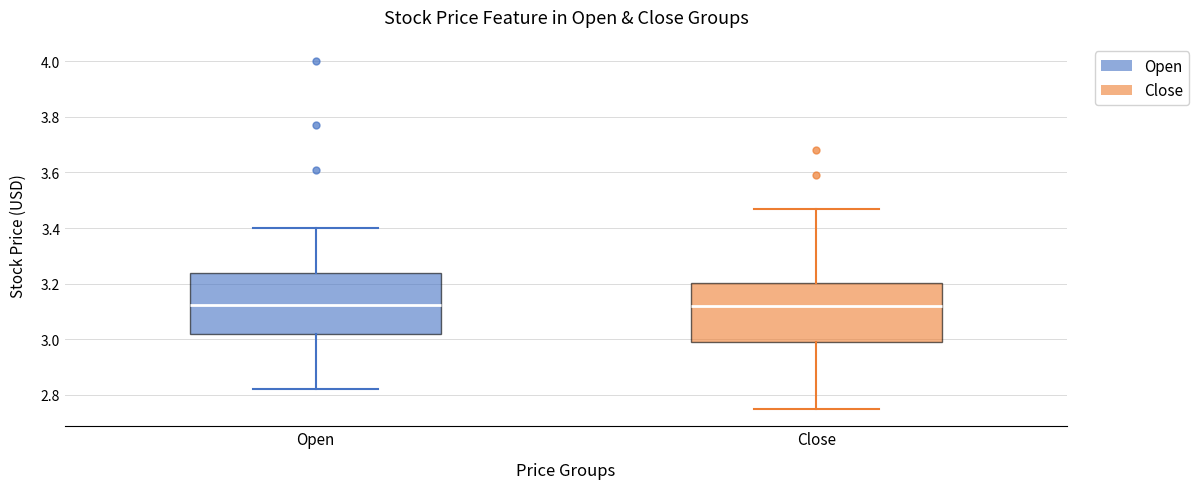

Reading left to right, read every box against the y-axis: the position of its median line, the range the box covers, and the ends of its whiskers. The values are not printed on the chart, so give them approximately, as read against the axis.

Open: median 3.12, box 3.02 to 3.24, whiskers 2.82 to 3.40
Close: median 3.12, box 3.00 to 3.20, whiskers 2.76 to 3.48